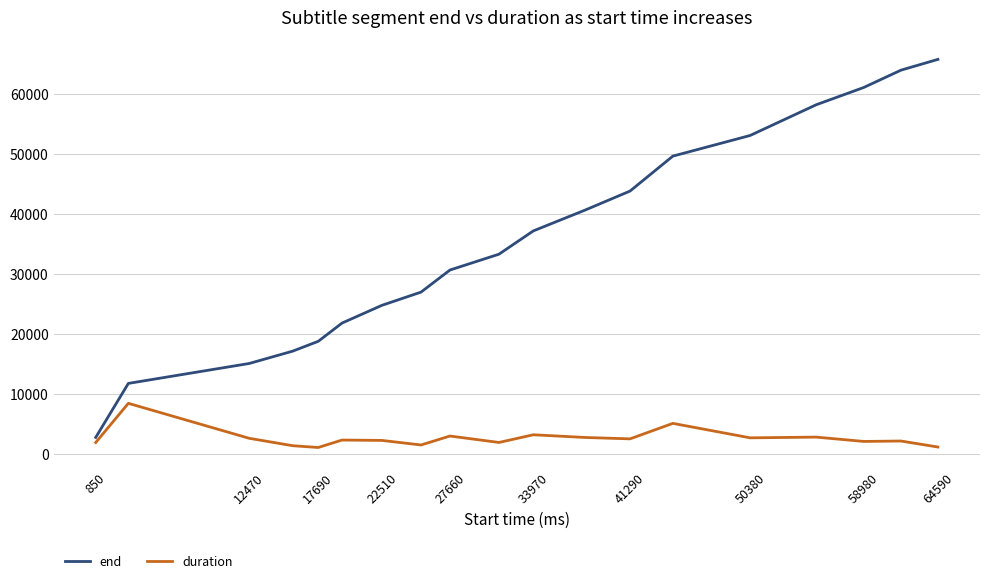

What are all the series names shown in the legend?

end, duration